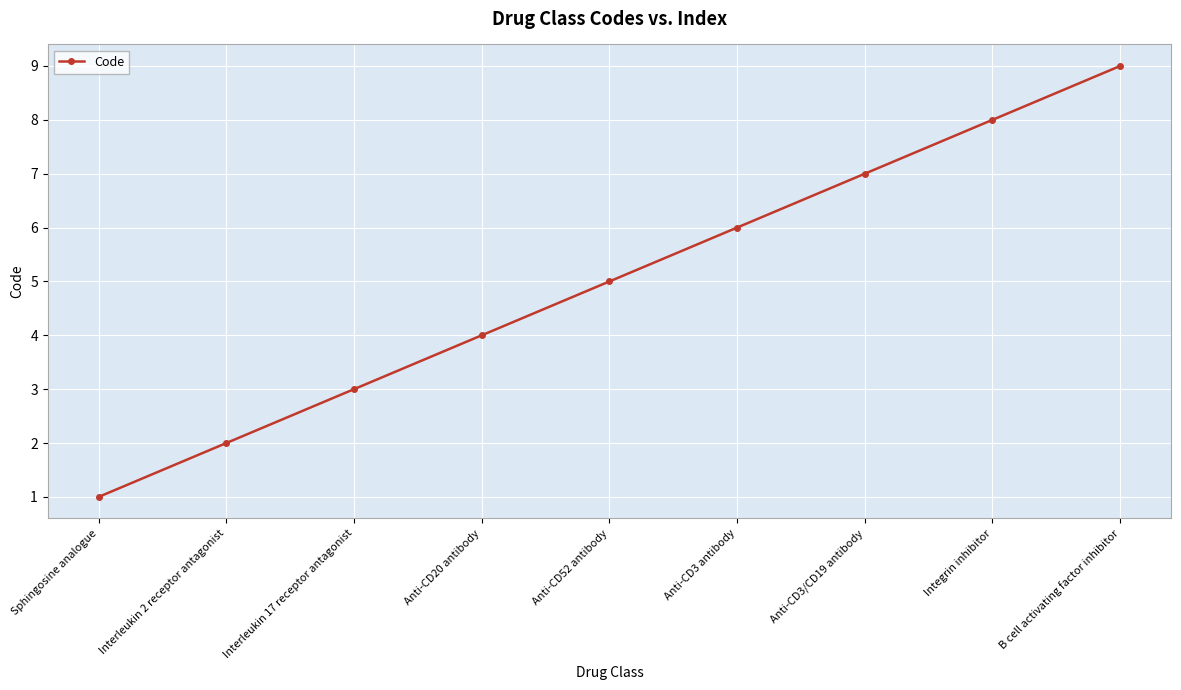

The value at Integrin inhibitor is 5. True or false?

False